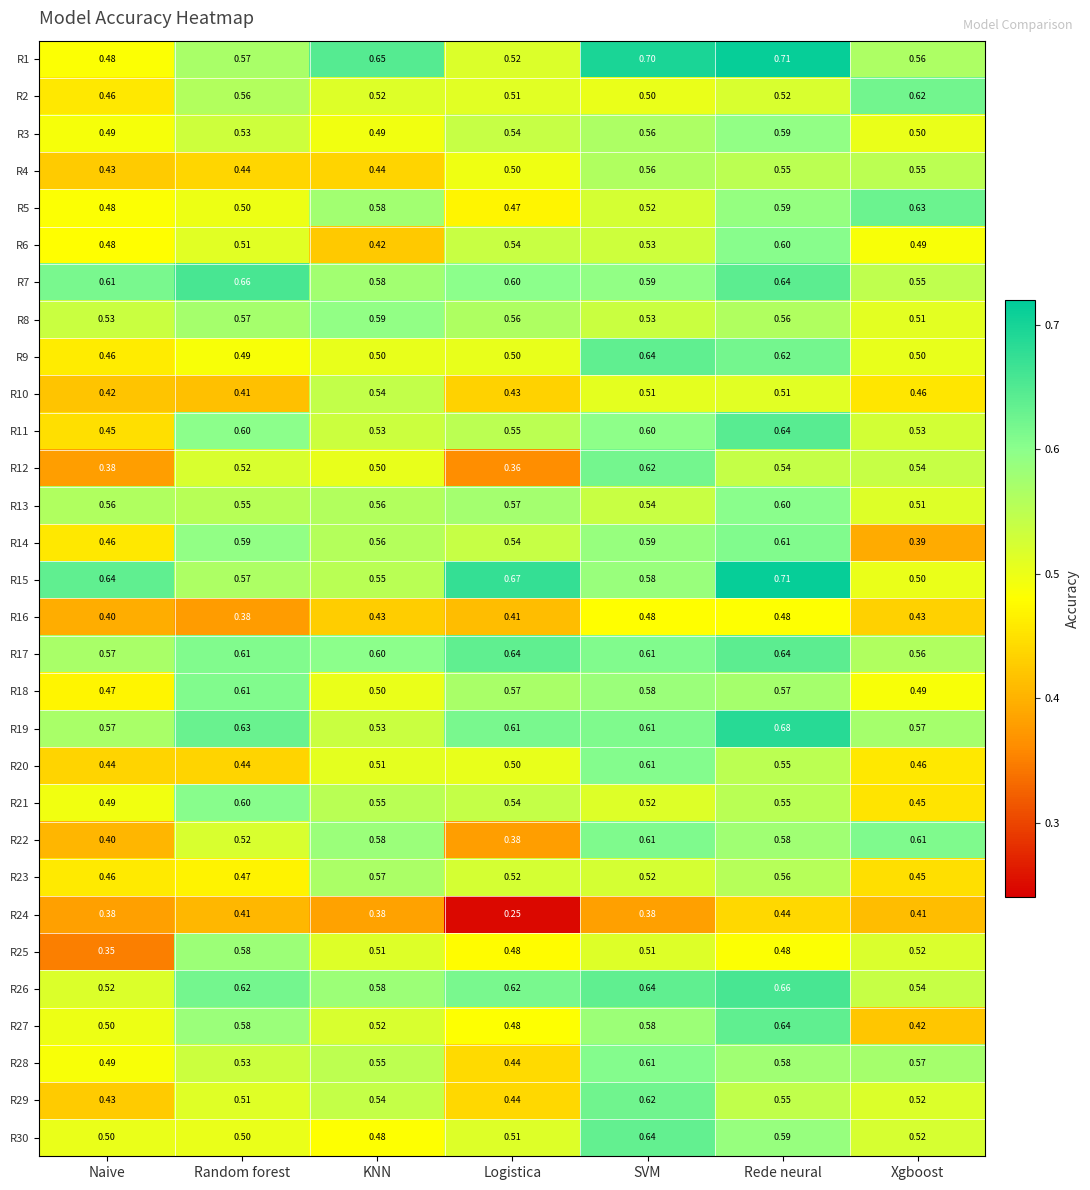

At which category does the chart reach its peak across all series?

Rede neural